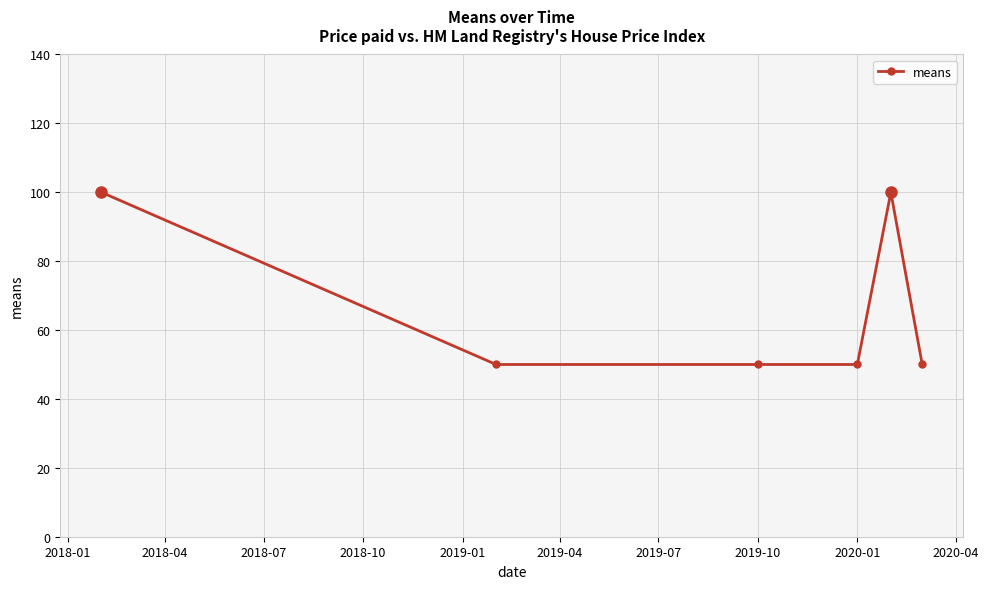

Reading left to right, transcribe all the data shown in this chart.

100	50	50	50	100	50